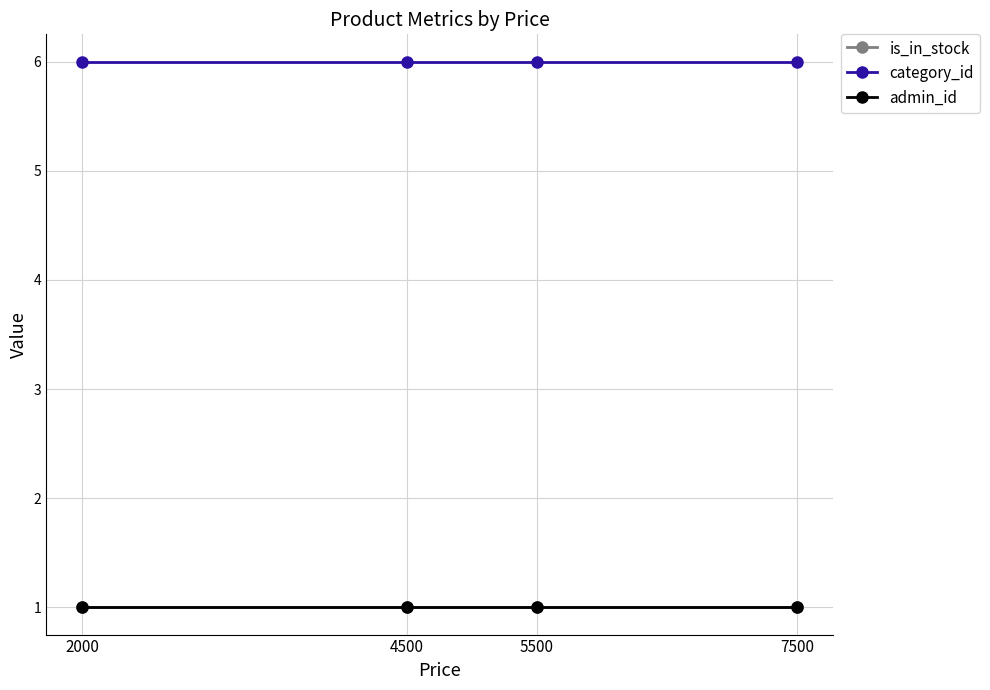

What is the sum of all is_in_stock values?

4